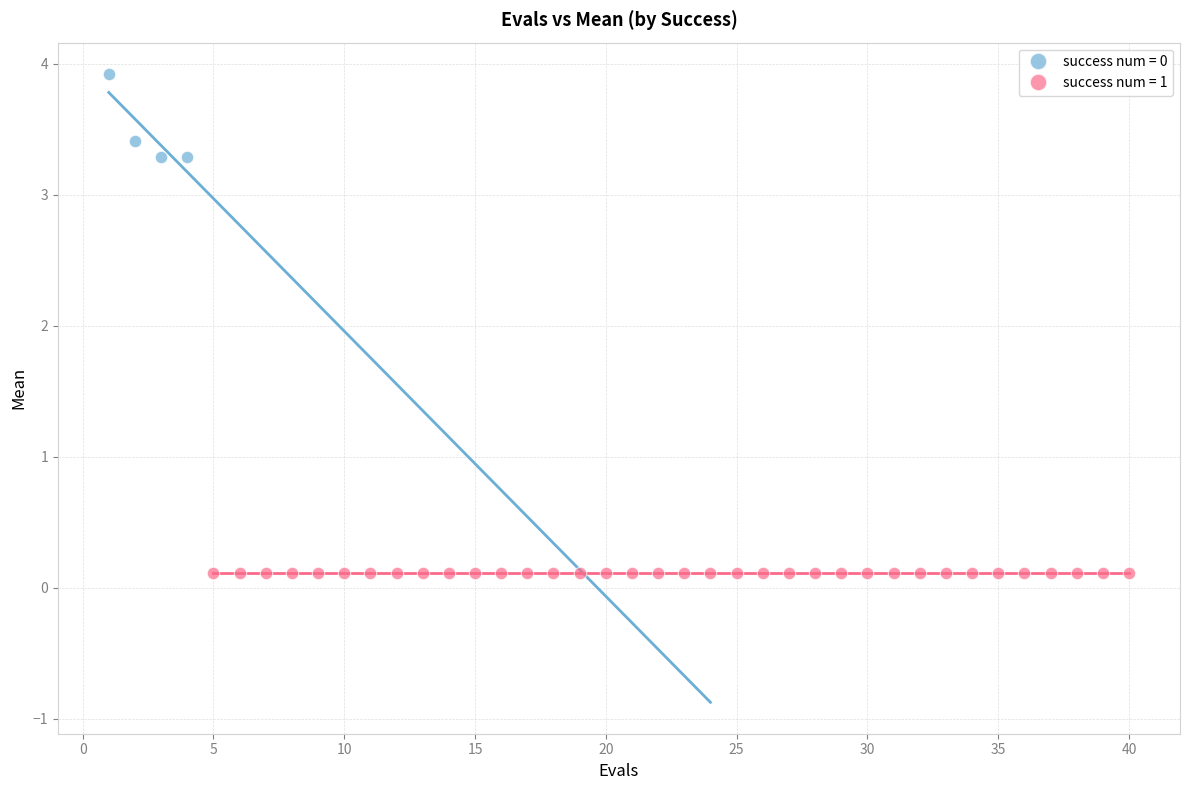

Which series reaches the minimum Y coordinate?

success num = 1